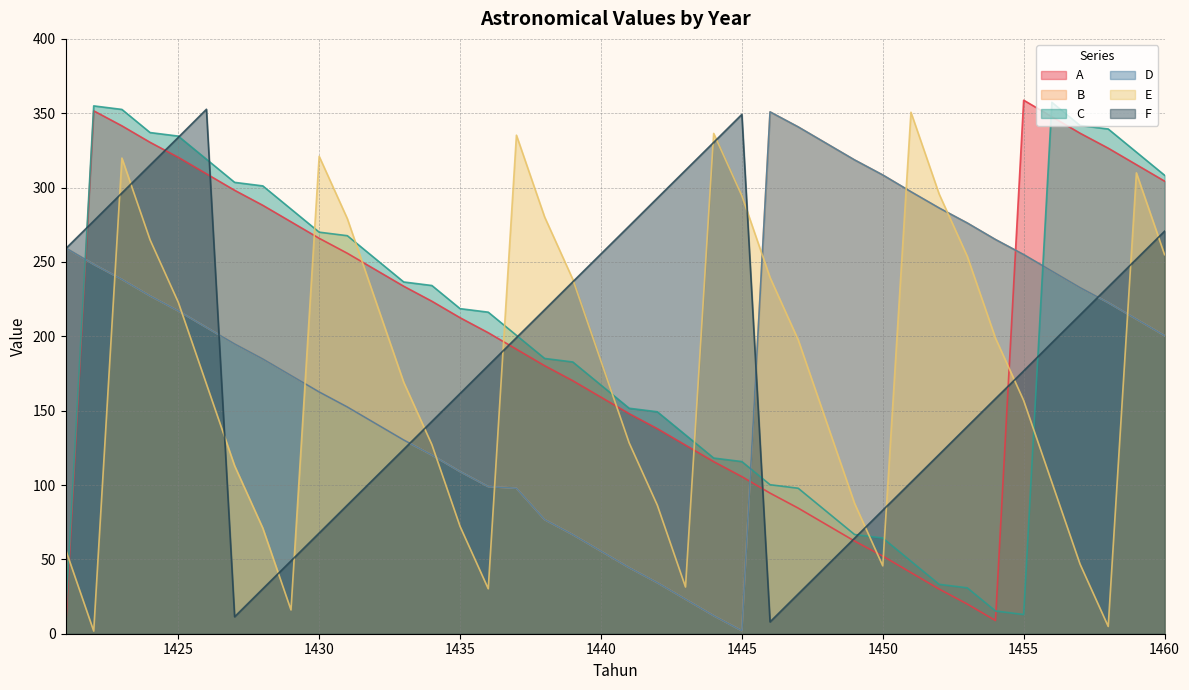

What are all the series names shown in the legend?

A, B, C, D, E, F